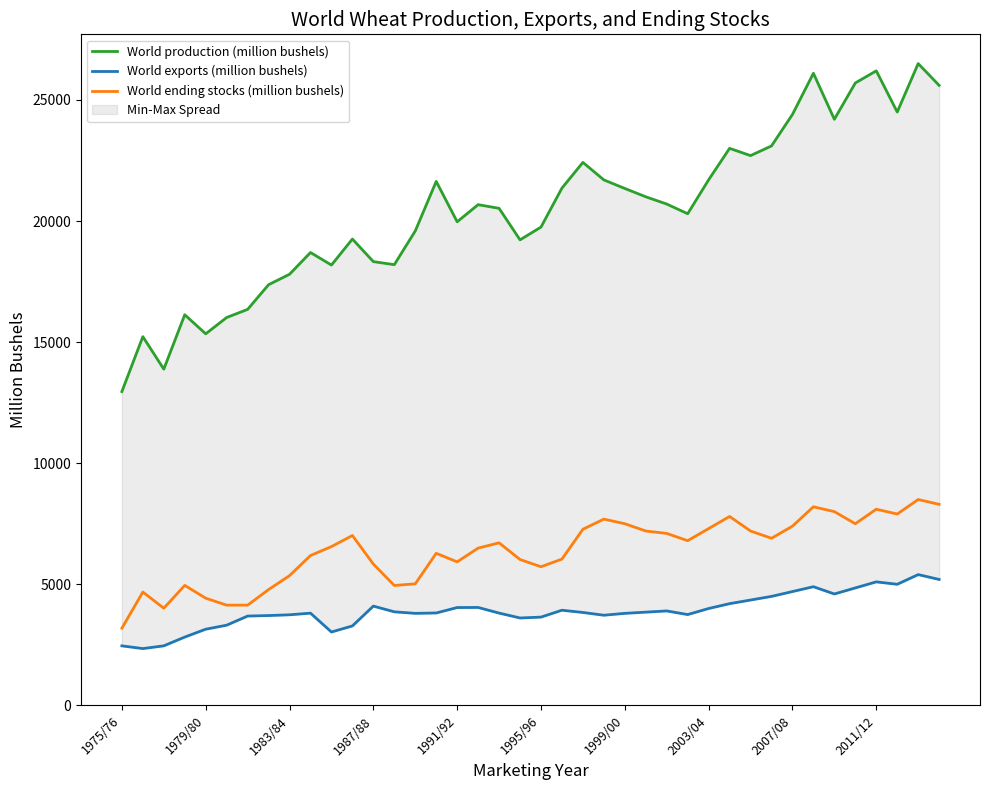

What is the minimum value for World ending stocks (million bushels)?

3186.4